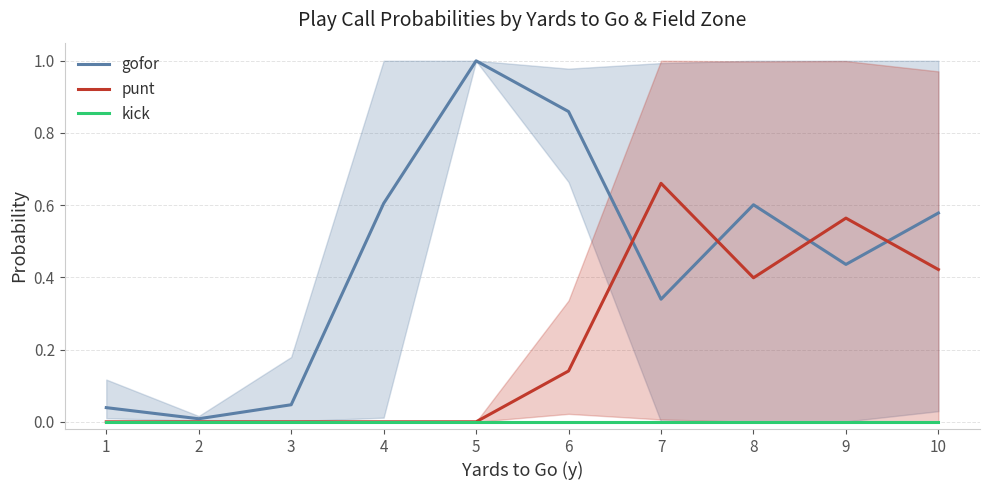

At which category does punt reach its first local peak?

7